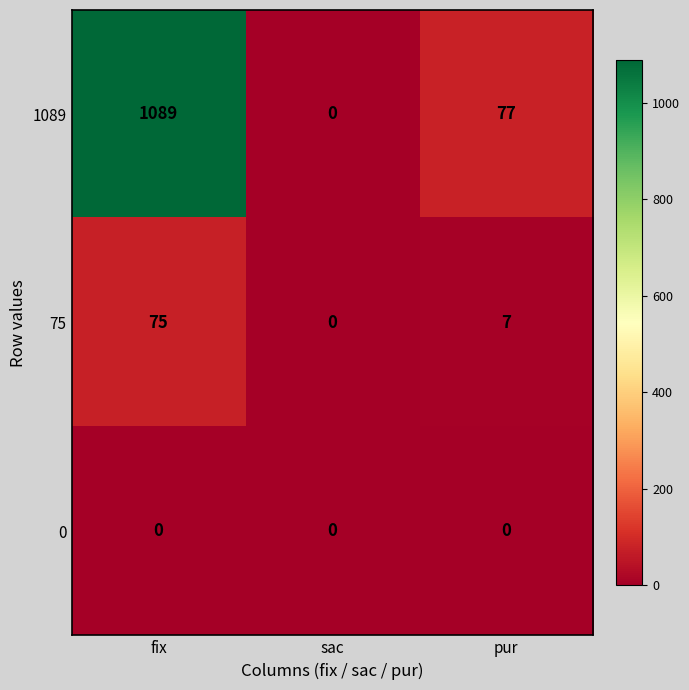

Which series has the largest range (max minus min)?

1089